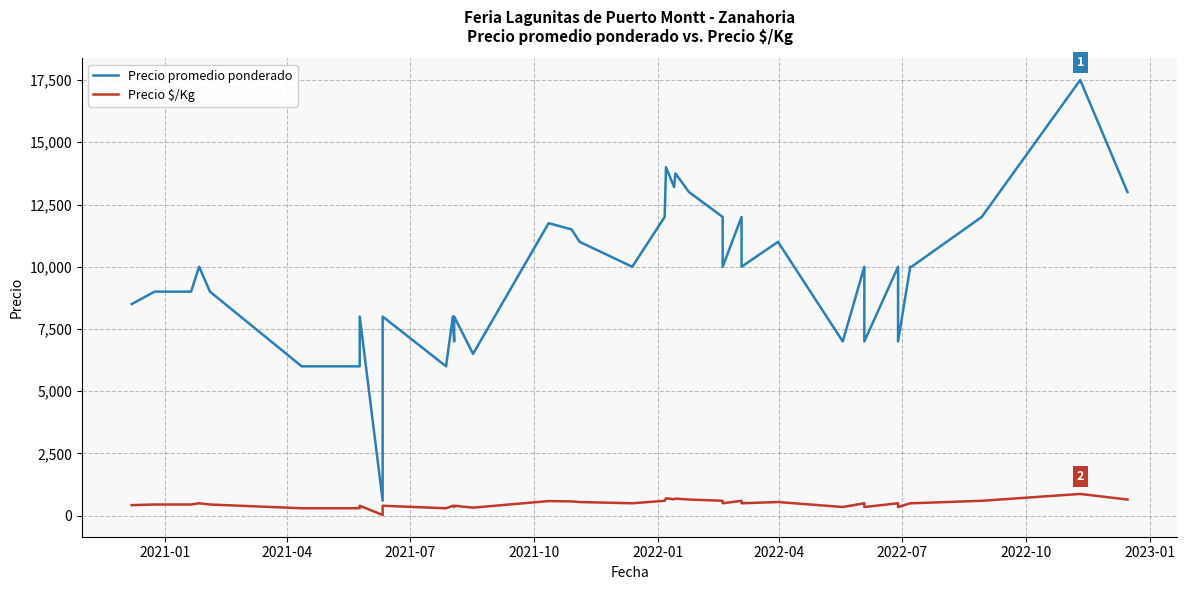

True or false: Precio promedio ponderado and Precio $/Kg cross at least once.

False